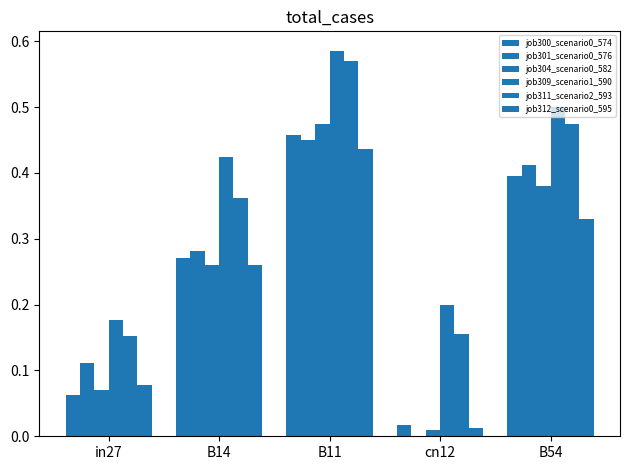

How many distinct data groups are displayed?

6